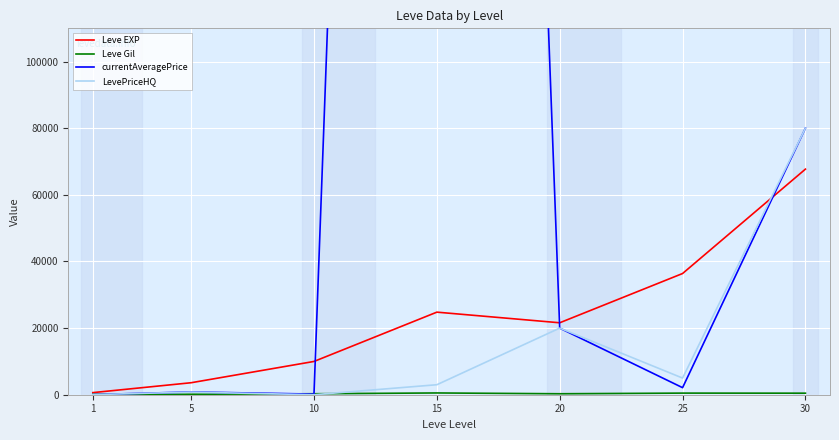

The LevePriceHQ series shows 10849.0 at 20. True or false?

False